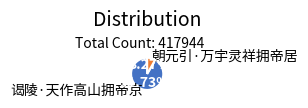

How many slices are in this pie chart?

2